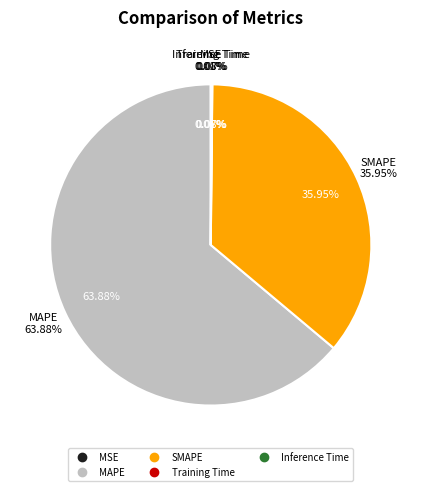

What percentage do SMAPE and MAPE together represent?

99.8%